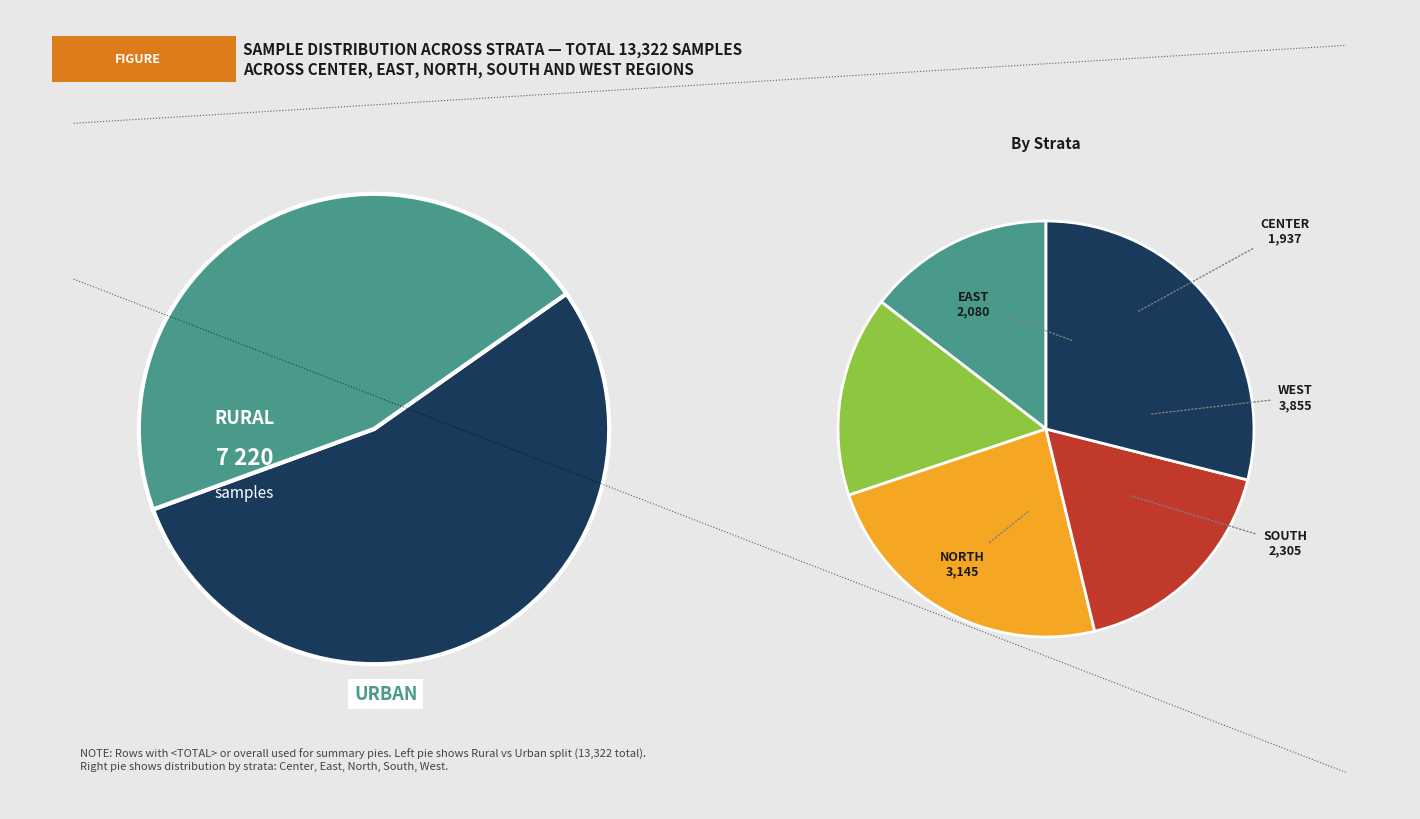

Is there a majority slice in this chart?

No